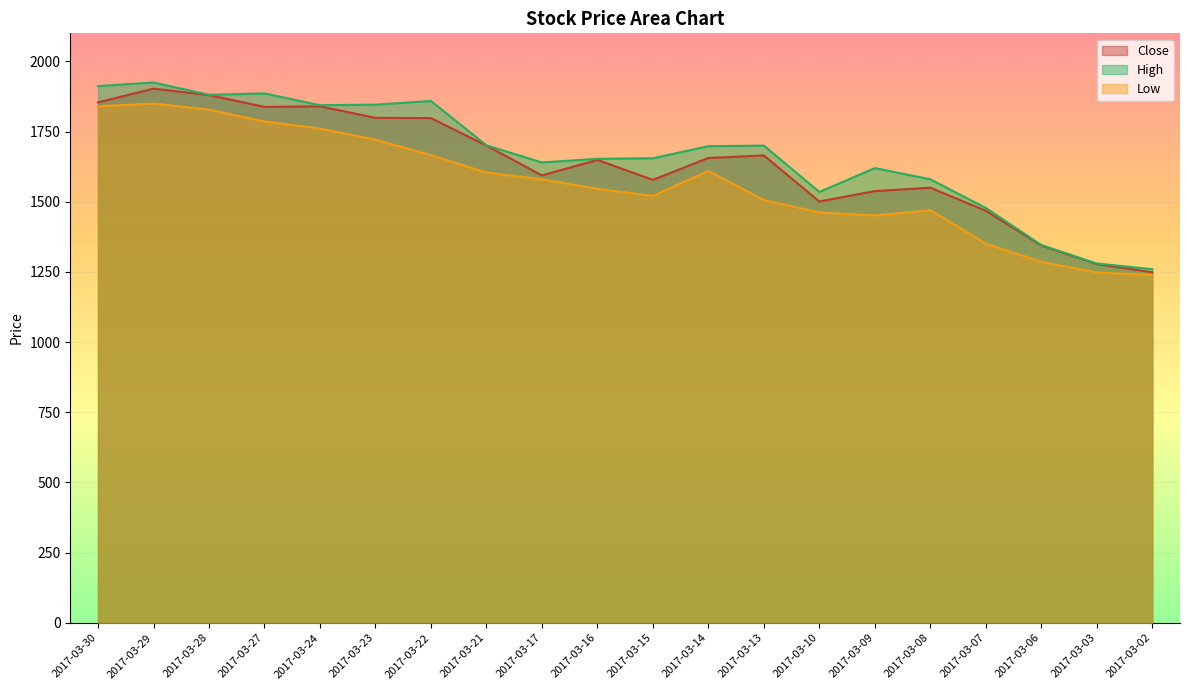

What value does the Close series have at 2017-03-16?

1649